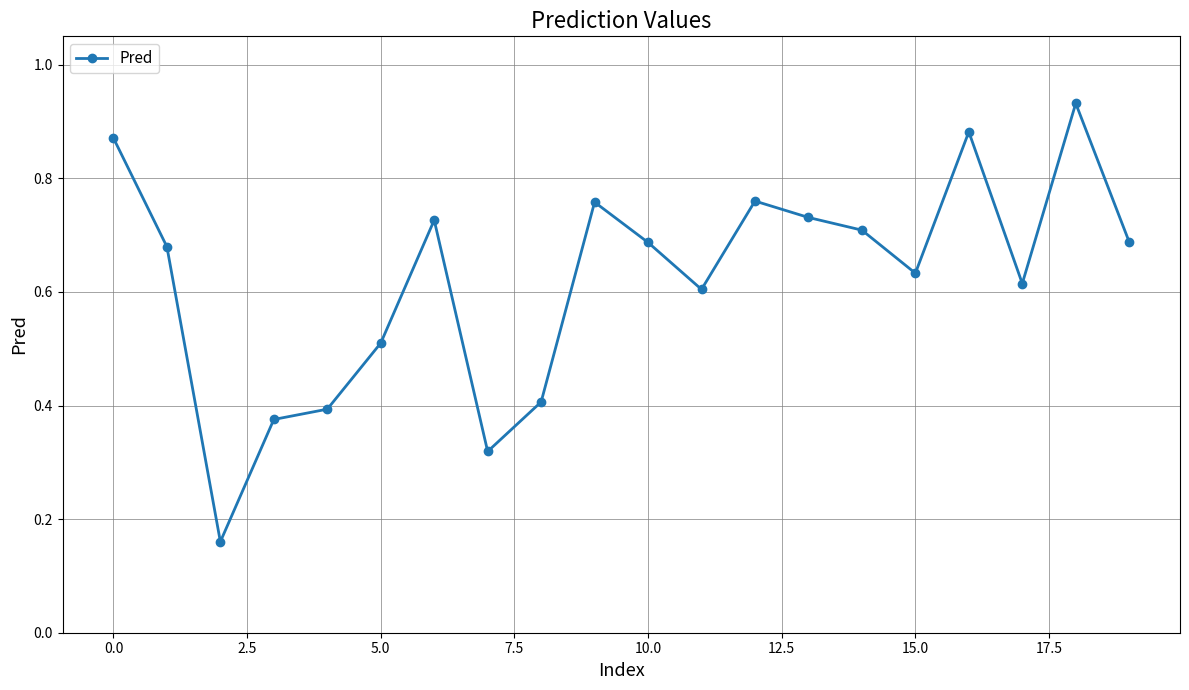

What is the sum of all values?

12.4